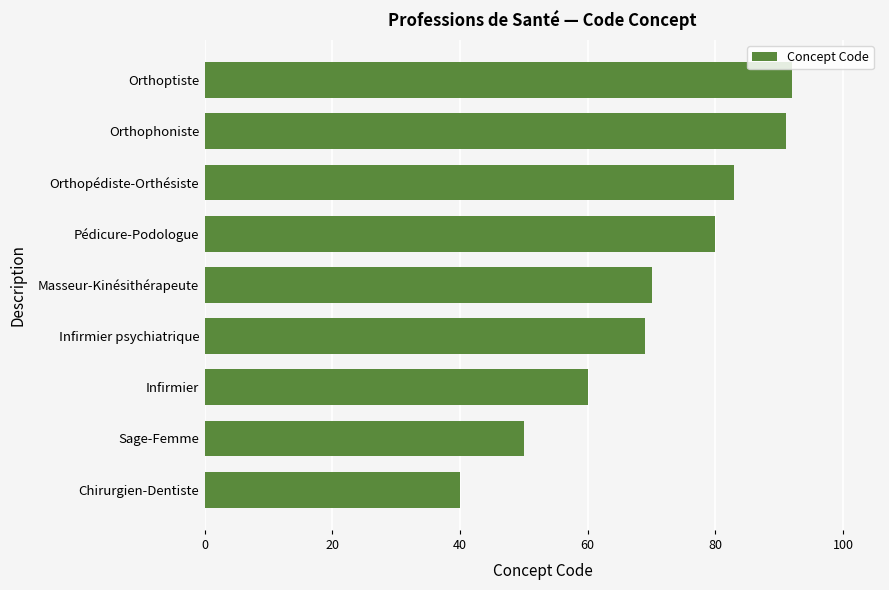

Reading bottom to top, transcribe all the data shown in this chart.

40	50	60	69	70	80	83	91	92